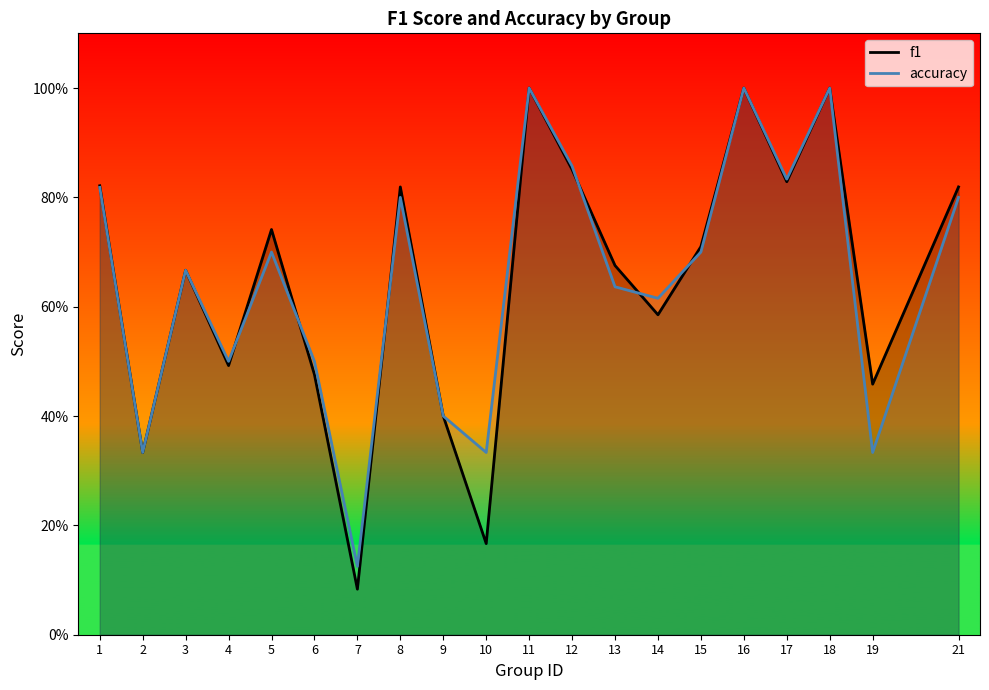

What is the difference between the accuracy values at 12 and 7?

0.7